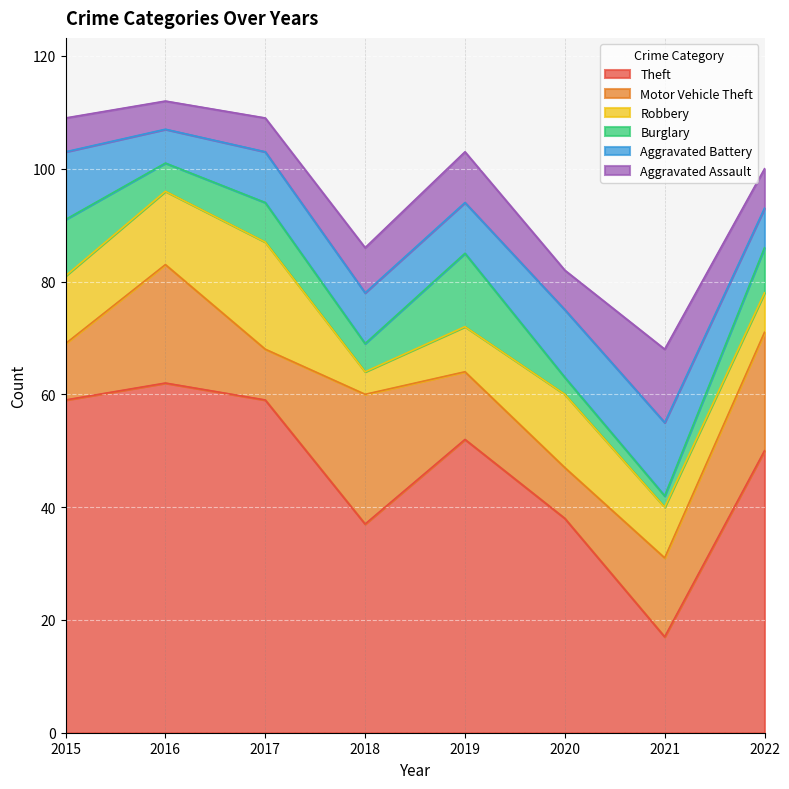

Between 2015 and 2019, which series saw the biggest shift?

Theft